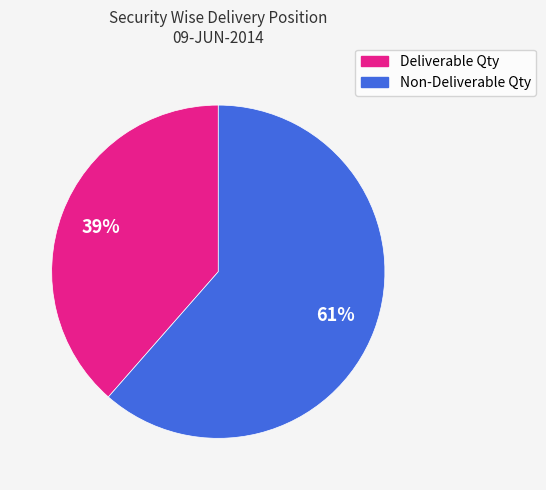

Is there any slice that represents more than half of the pie?

Yes